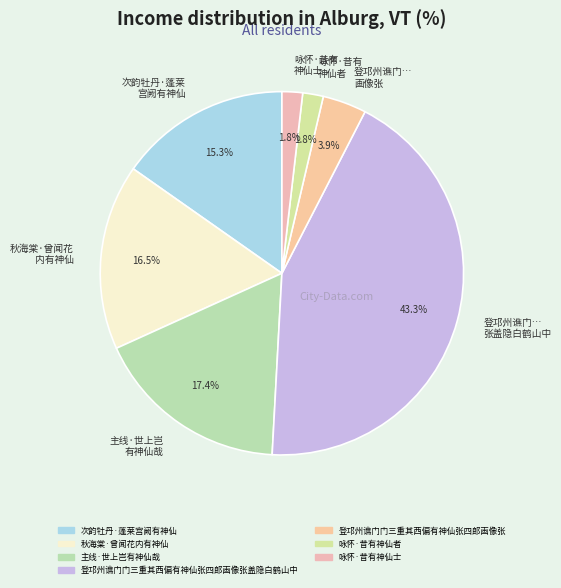

Do 登邛州谯门… 张盖隐白鹤山中 and 主线·世上岂 有神仙哉 together represent more than half of the pie?

Yes